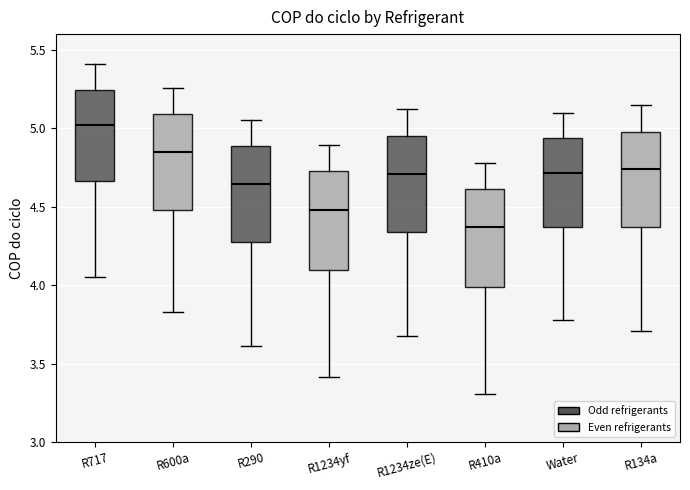

Which box's median line is the lowest?

R410a